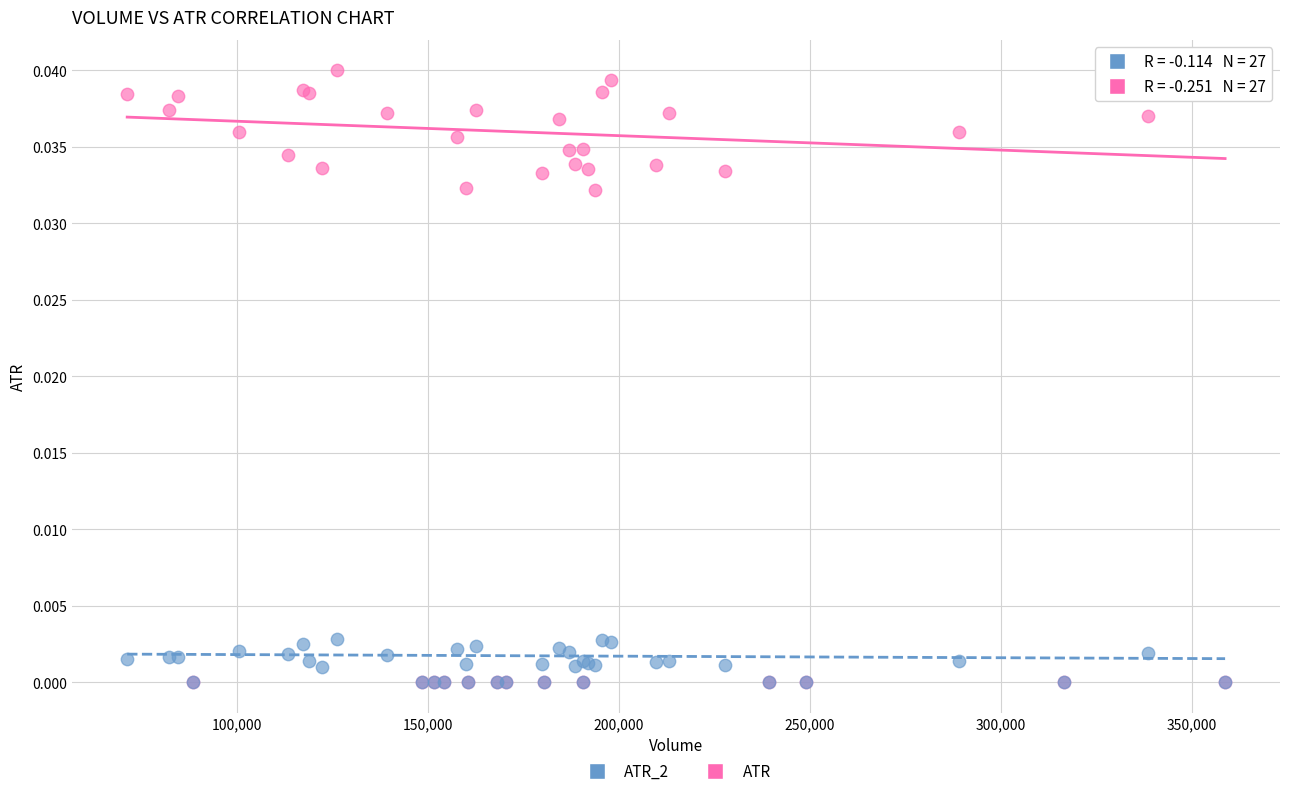

What are all the series names shown in the legend?

ATR_2, ATR